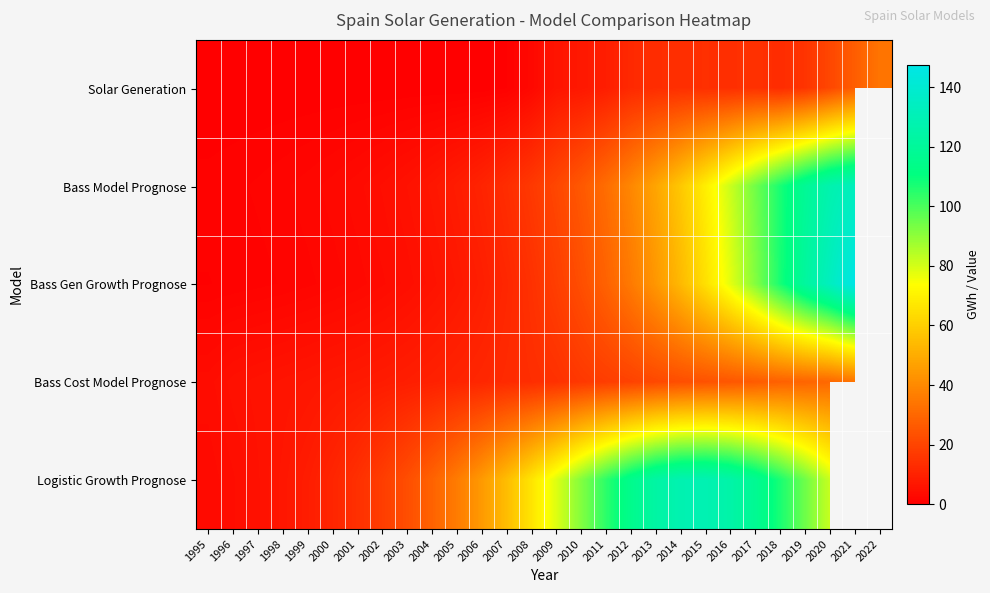

True or false: Bass Gen Growth Prognose has a value of 8.9 at 2006.

True